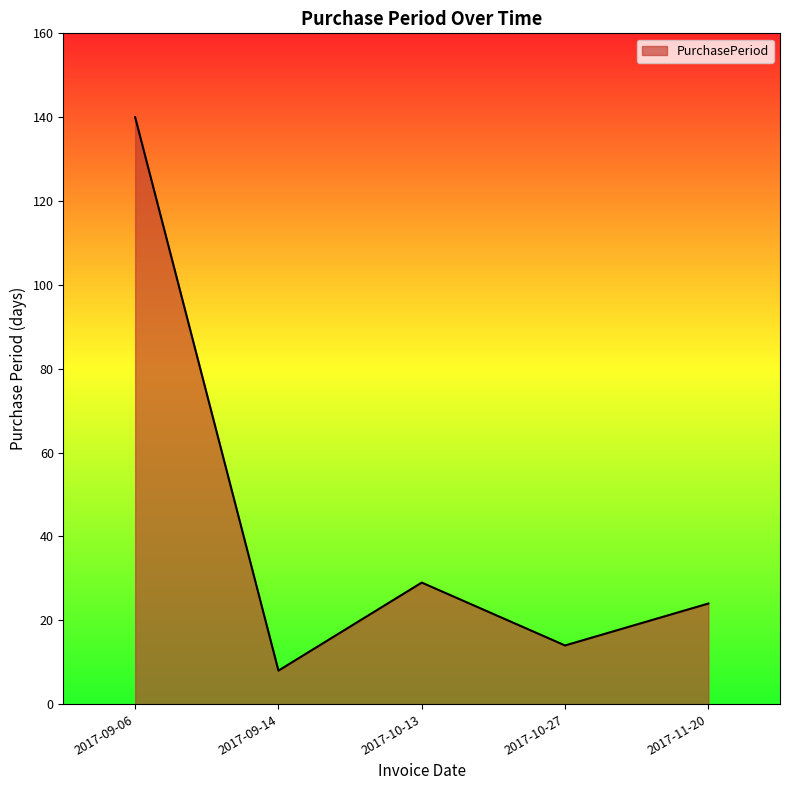

True or false: the data shows 29 at 2017-10-13.

True